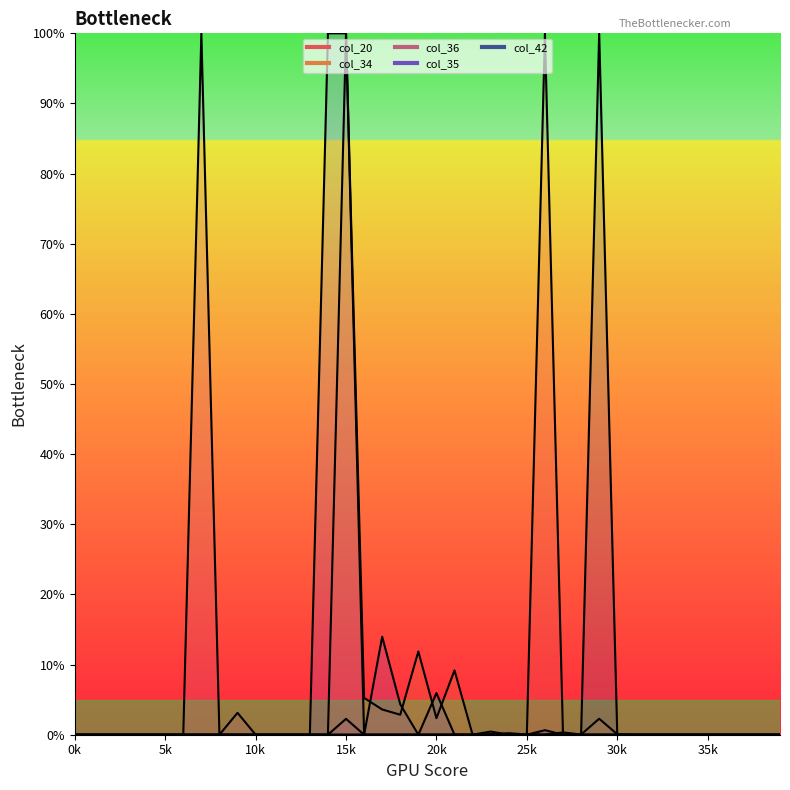

The col_20 series shows 64.5 at 15k. True or false?

False